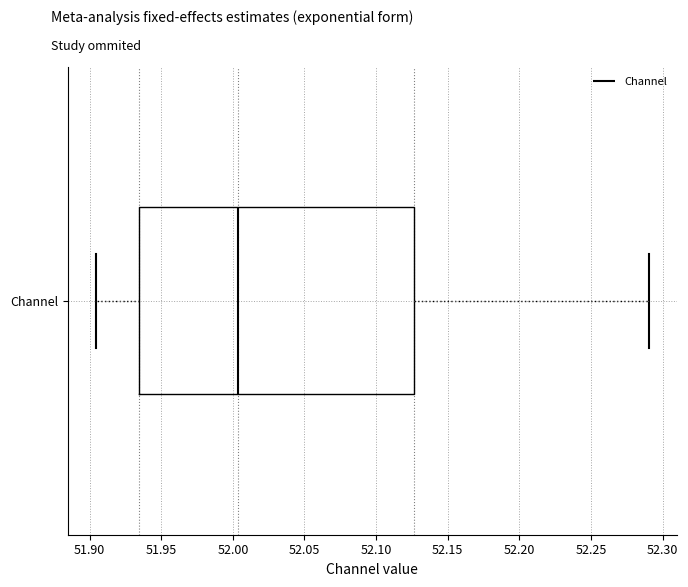

Where is the left edge of the box for Channel on the x-axis? The values are not printed on the chart, so give them approximately, as read against the axis.

51.935